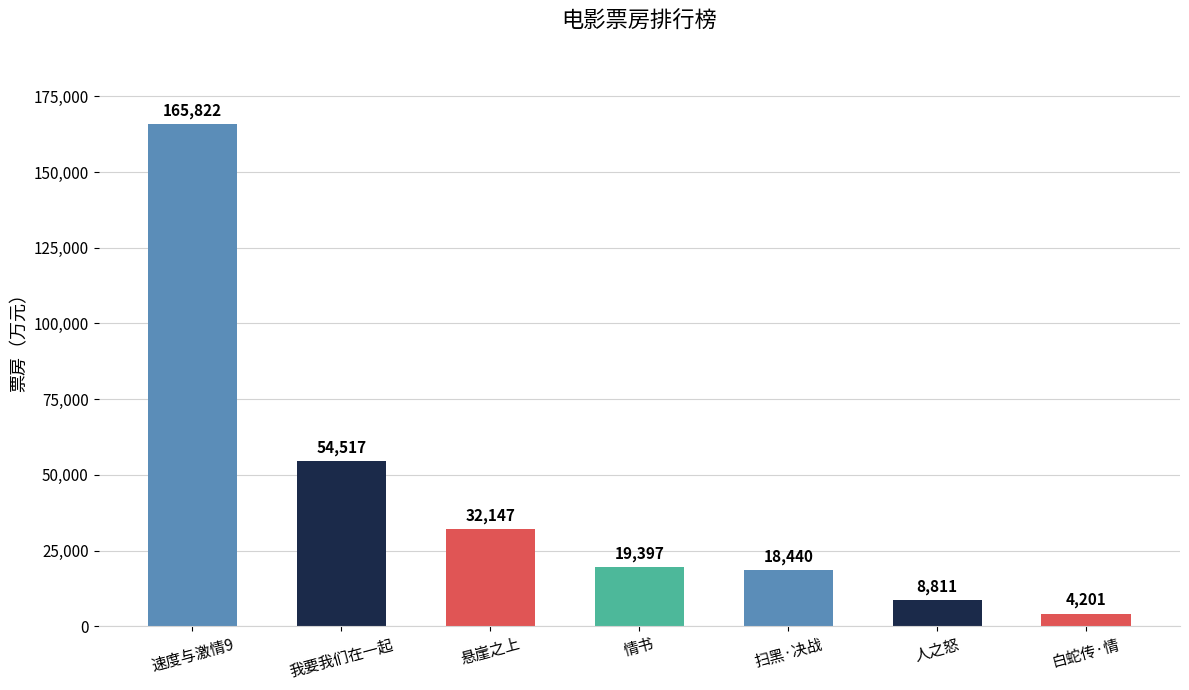

Reading left to right, transcribe all the data shown in this chart.

165822	54517	32147	19397	18440	8811	4201